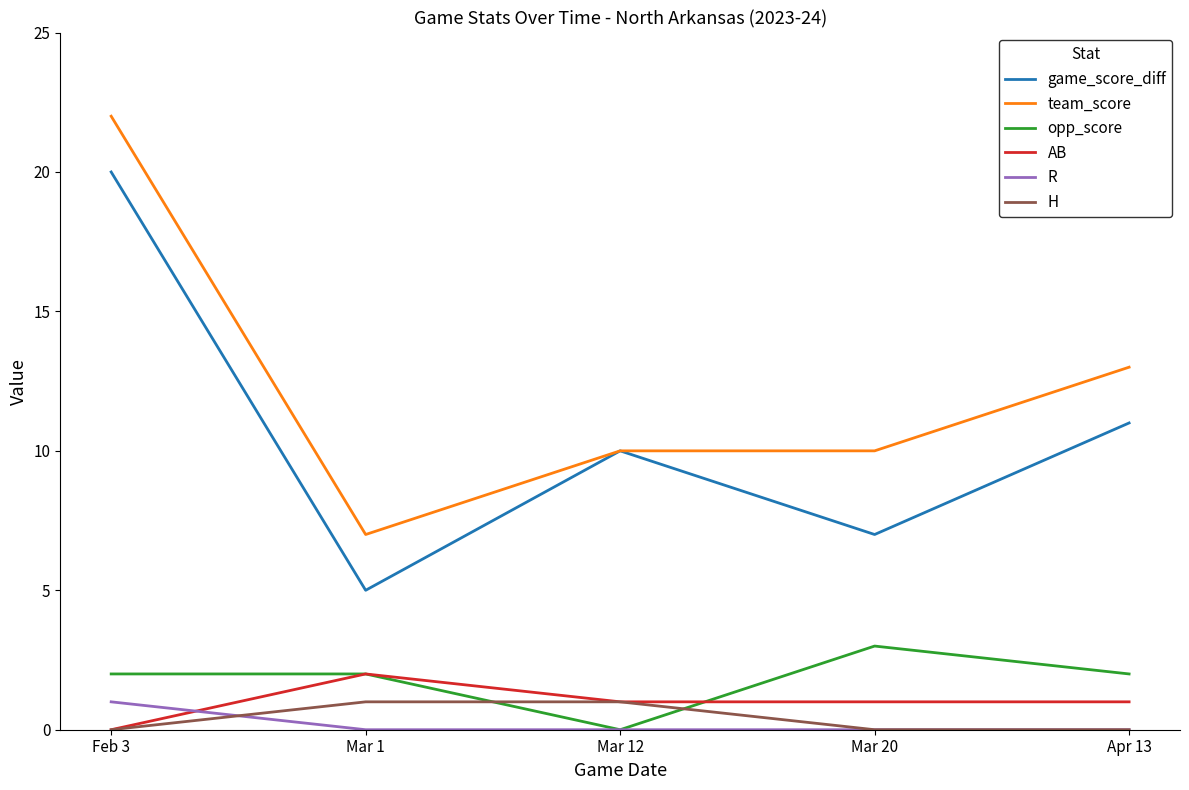

Between Mar 1 and Mar 20, which series saw the biggest shift?

team_score